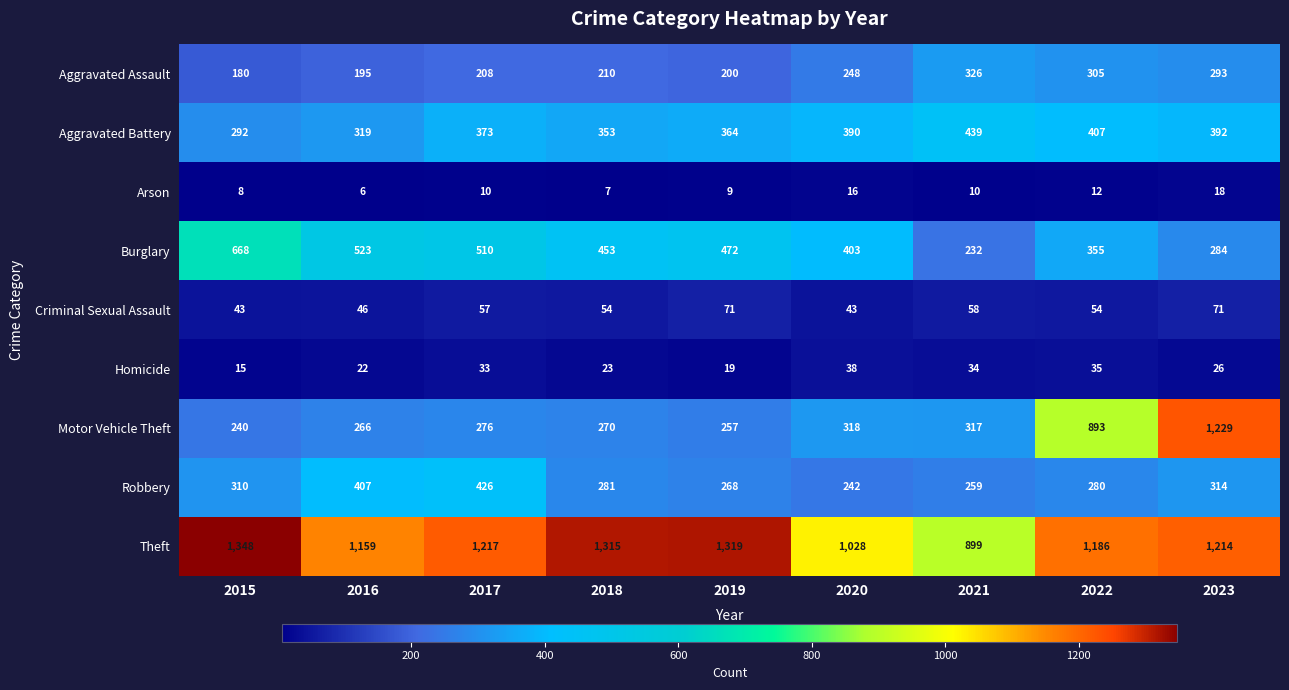

What is the total value across all series at 2020?

2726